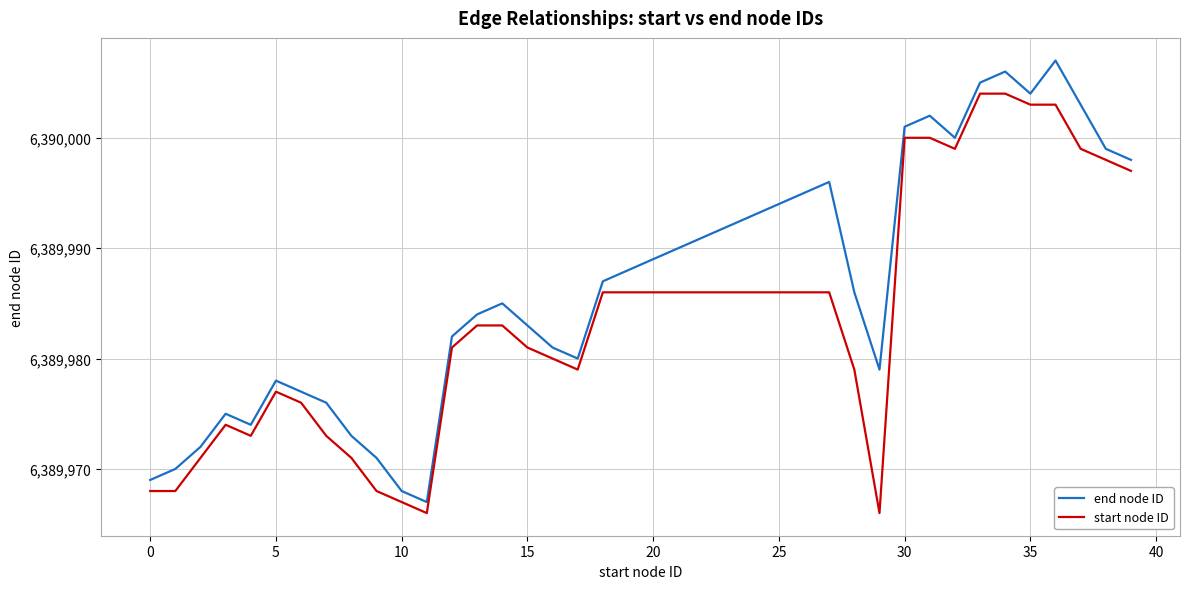

True or false: start node ID and end node ID intersect in this chart.

False